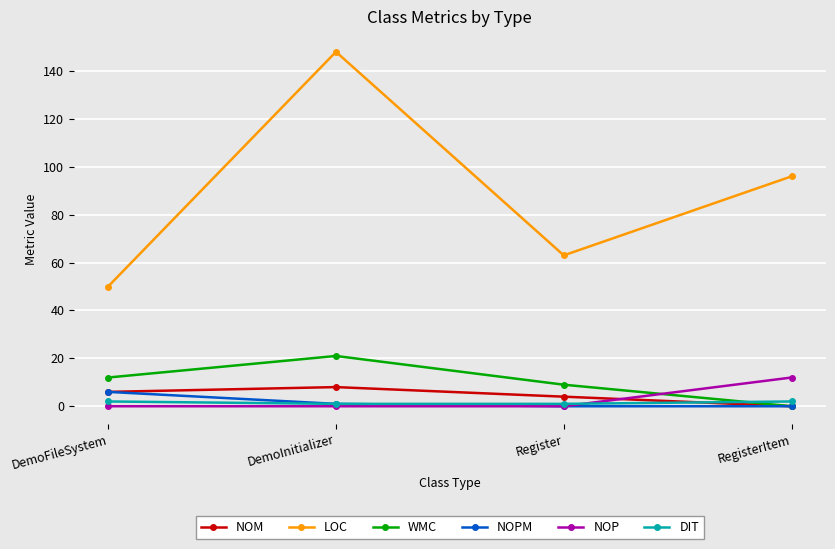

What is the value of the DIT point at the 3rd from the left?

1